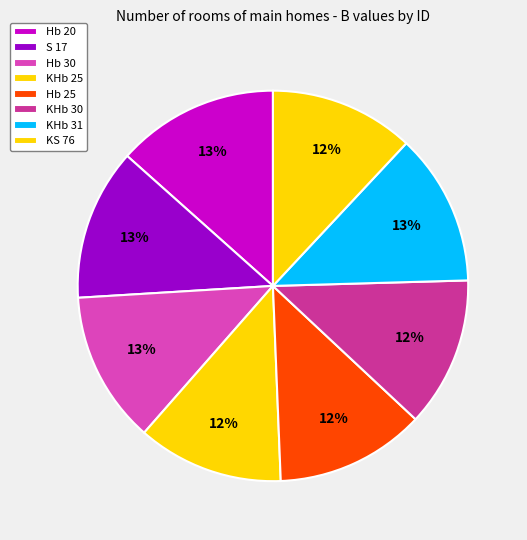

What percentage is the Hb 25 slice, to the nearest percent?

12%